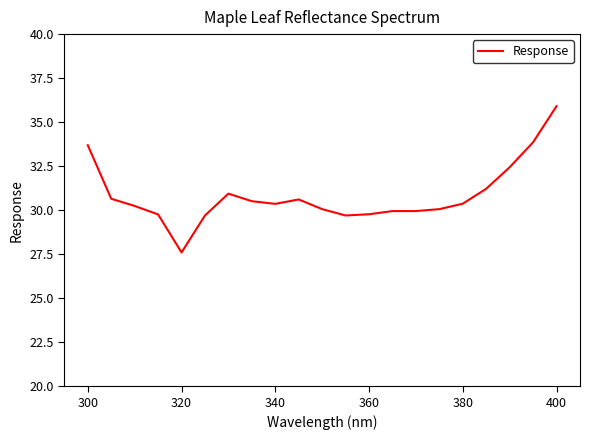

What is the minimum value shown in the chart?

27.6